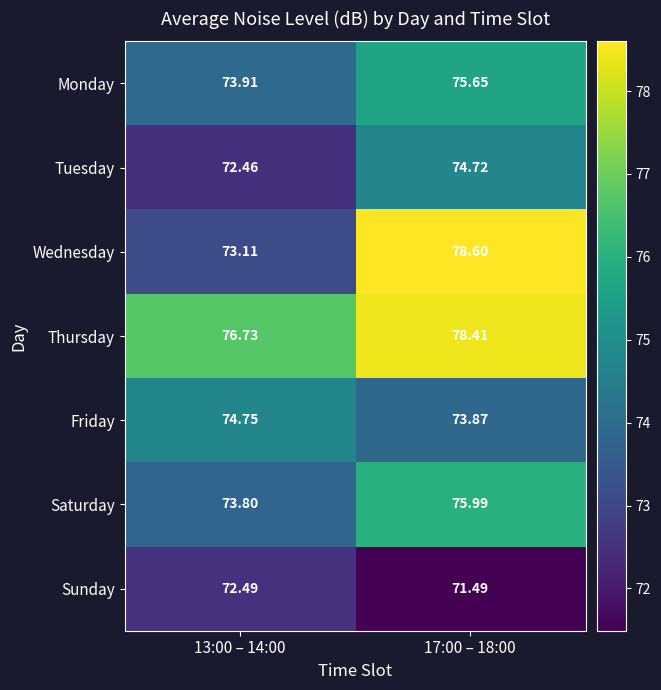

At 13:00 – 14:00, list the series in order from smallest to largest.

Tuesday, Sunday, Wednesday, Saturday, Monday, Friday, Thursday